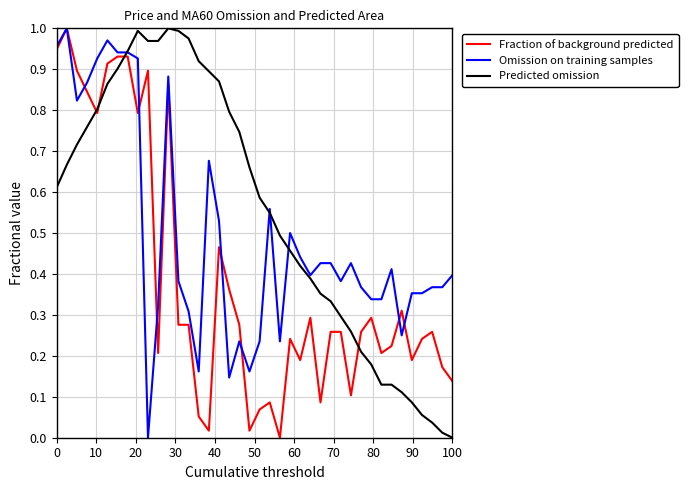

Rank the series by their average value, from lowest to highest.

Fraction of background predicted, Omission on training samples, Predicted omission